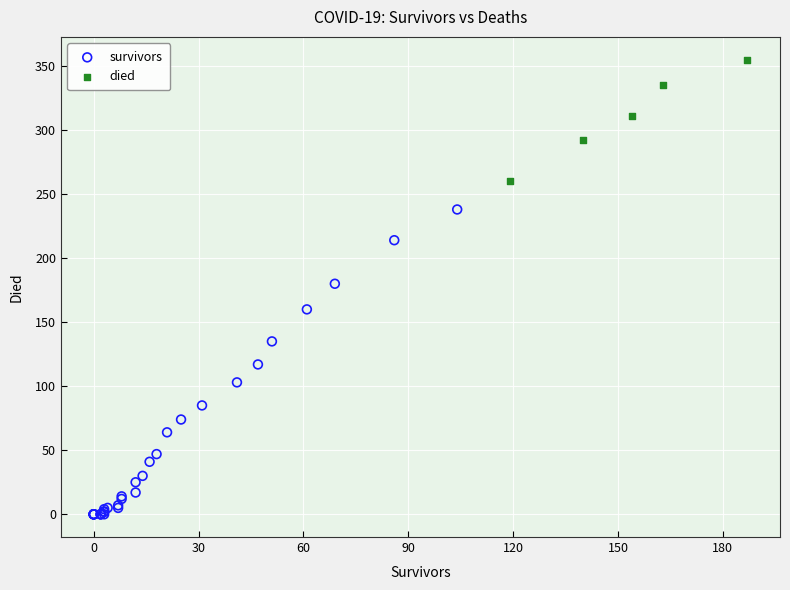

What are all the series names shown in the legend?

survivors, died